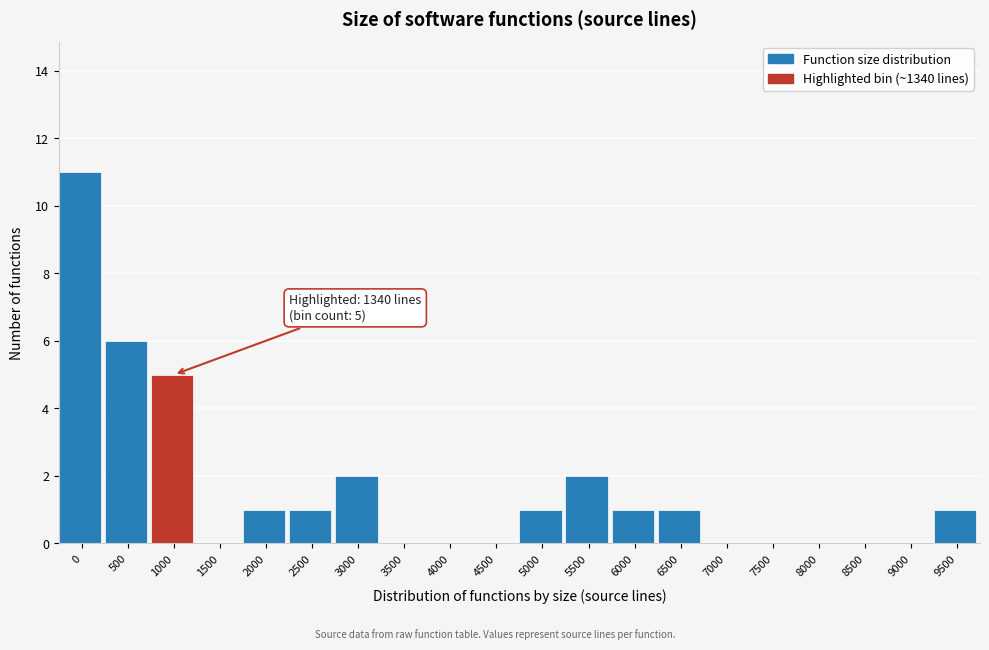

Reading left to right, what are all the values shown in this chart?

0=11	500=6	1000=5	1500=0	2000=1	2500=1	3000=2	3500=0	4000=0	4500=0	5000=1	5500=2	6000=1	6500=1	7000=0	7500=0	8000=0	8500=0	9000=0	9500=1